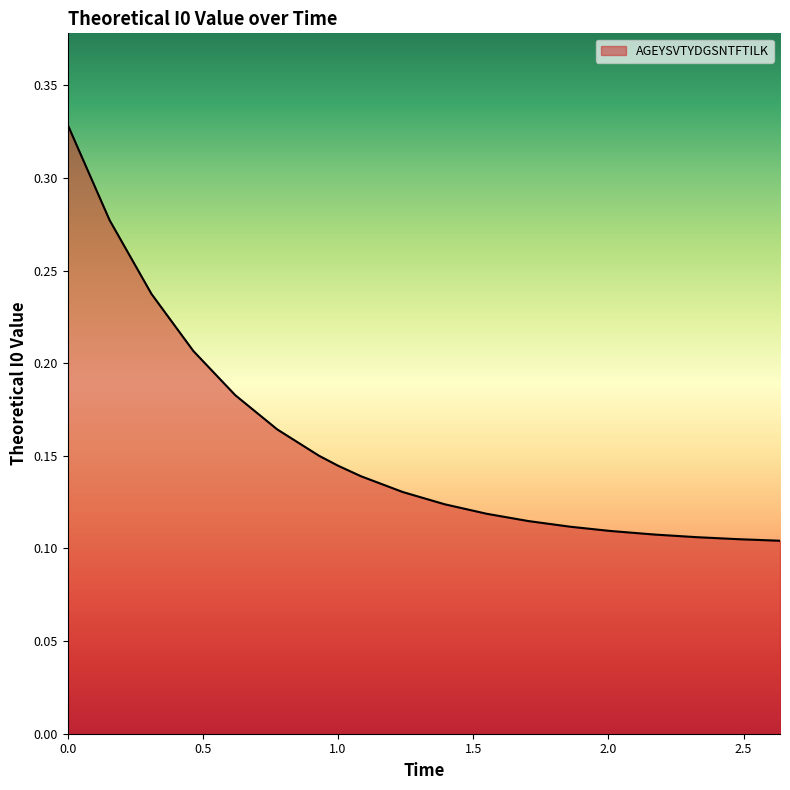

What is the smallest value displayed?

0.1